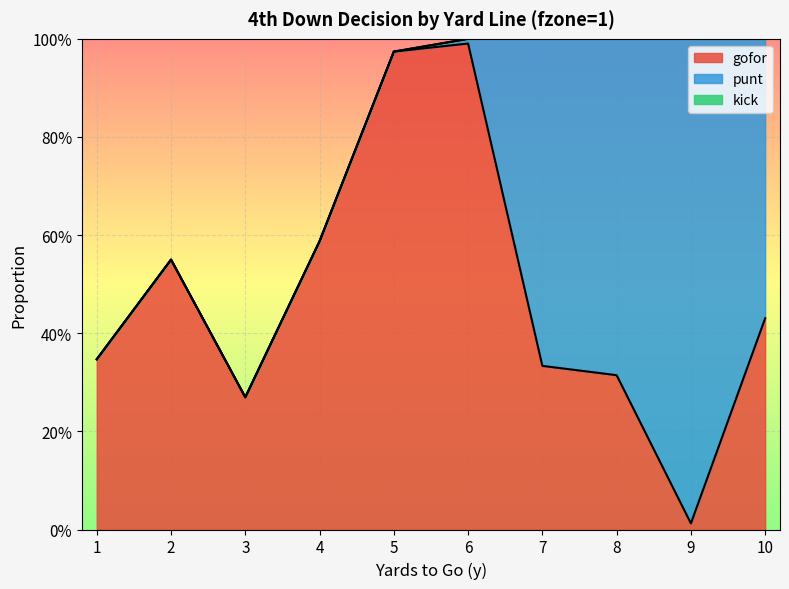

Where is the first local minimum for gofor?

3